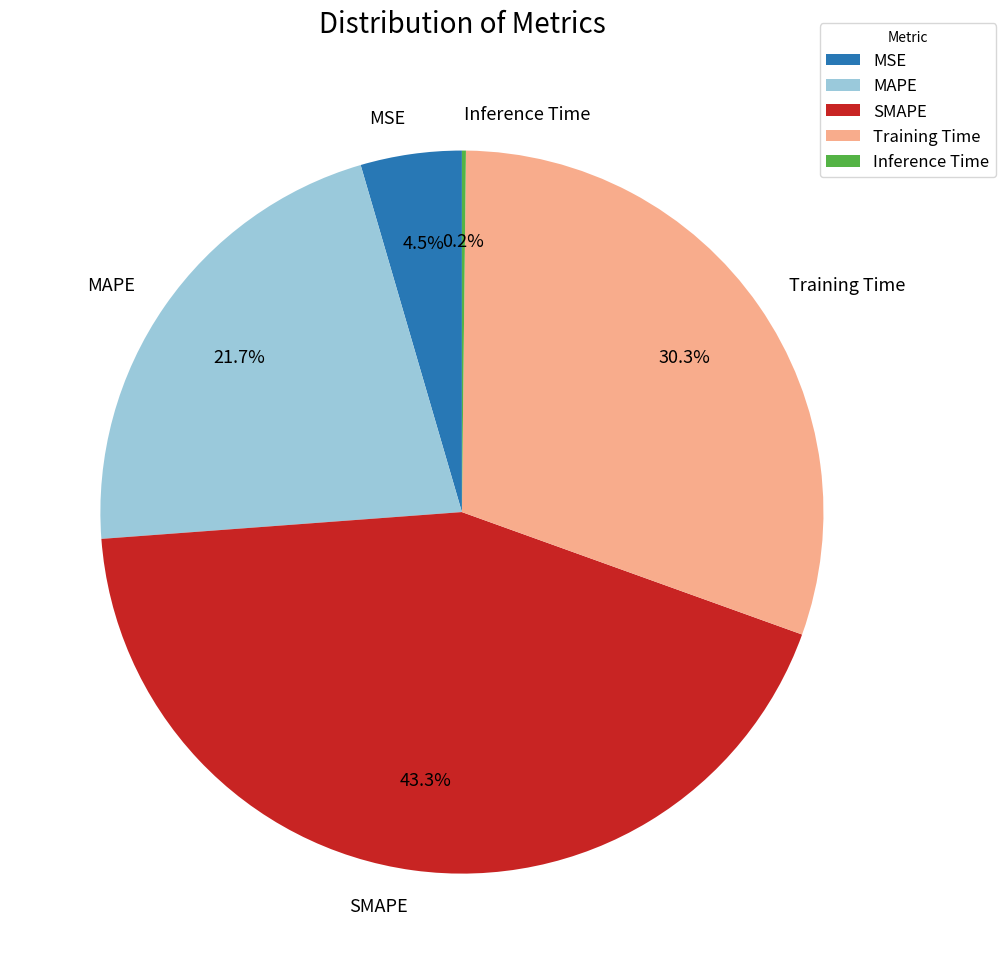

Is there any slice that represents more than half of the pie?

No